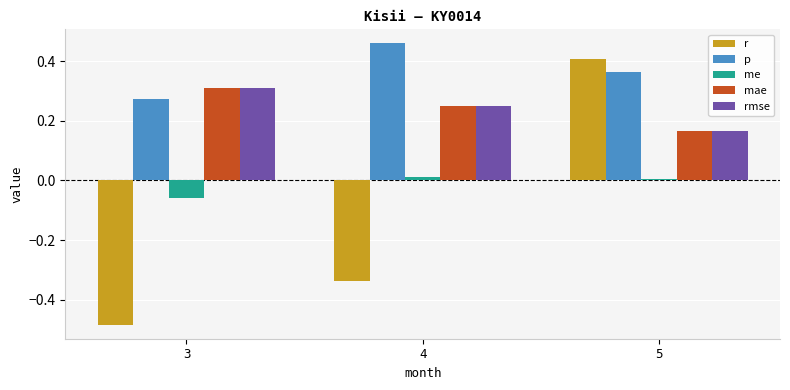

Which category has the lowest value in the r series?

3